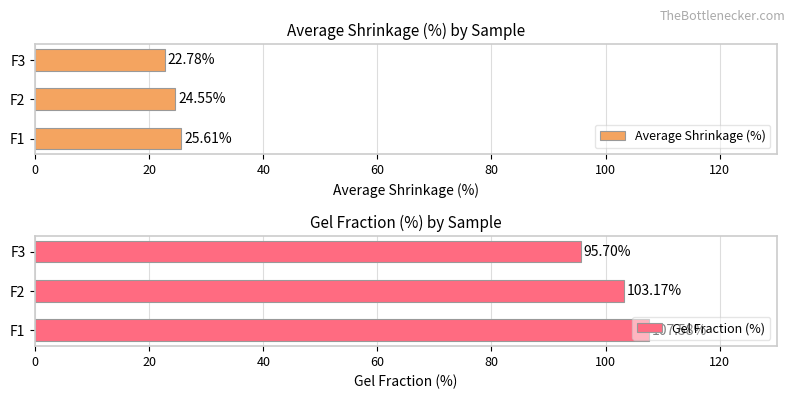

How many bars are there in each group?

2